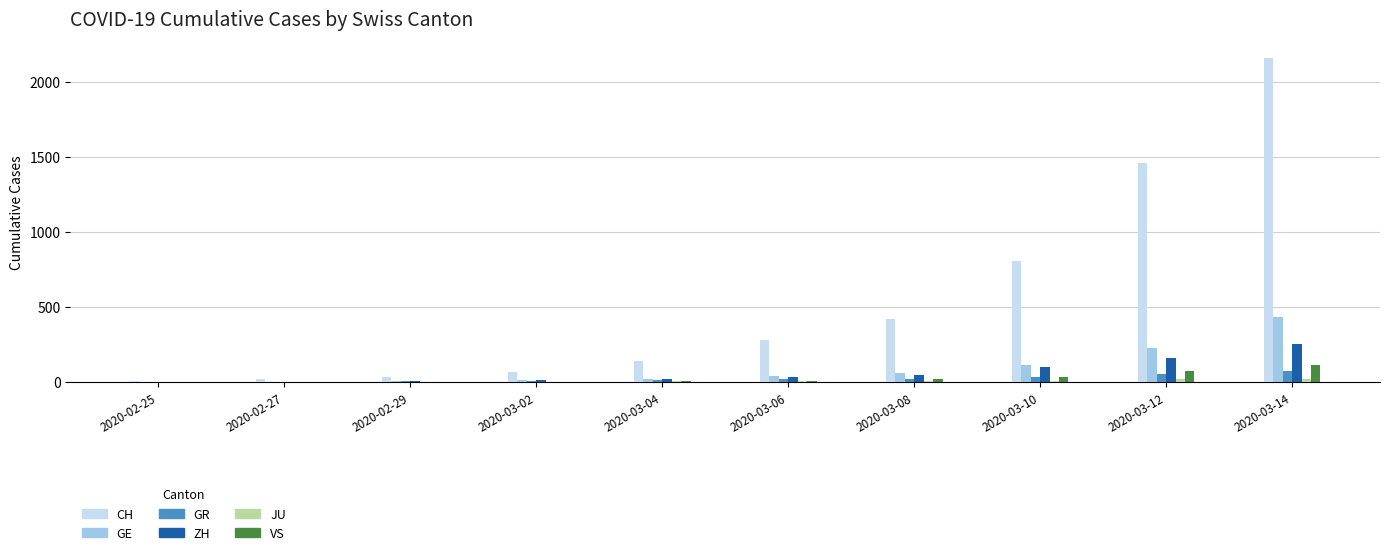

What is the sum of all CH values?

5397